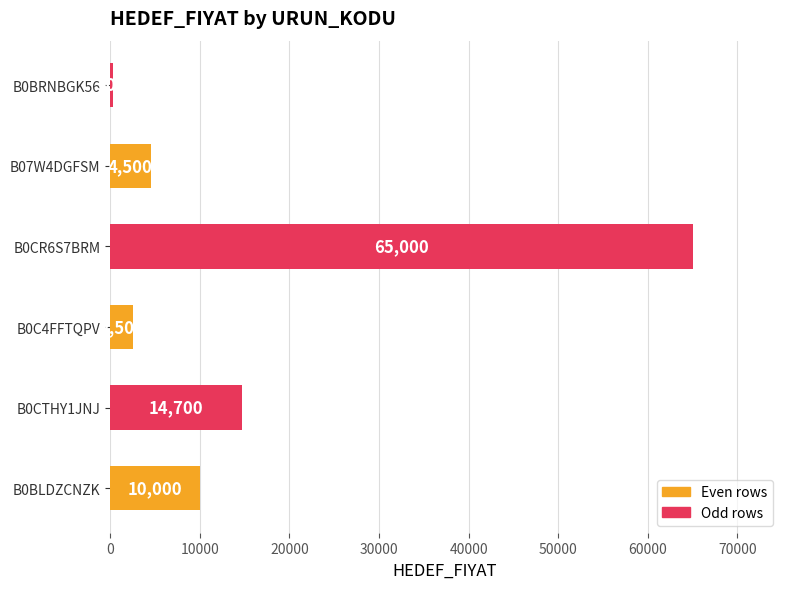

Reading bottom to top, what are all the values shown in this chart?

B0BLDZCNZK=10000	B0CTHY1JNJ=14700	B0C4FFTQPV=2500	B0CR6S7BRM=65000	B07W4DGFSM=4500	B0BRNBGK56=300